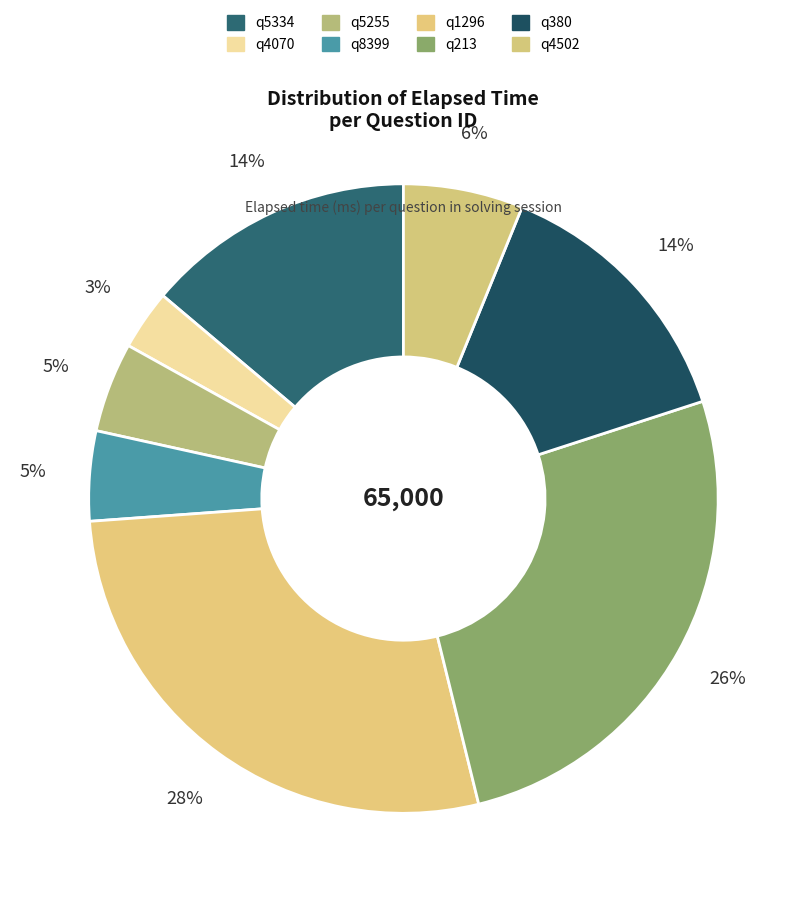

Rank the categories by value from lowest to highest.

q4070, q5255, q8399, q4502, q5334, q380, q213, q1296